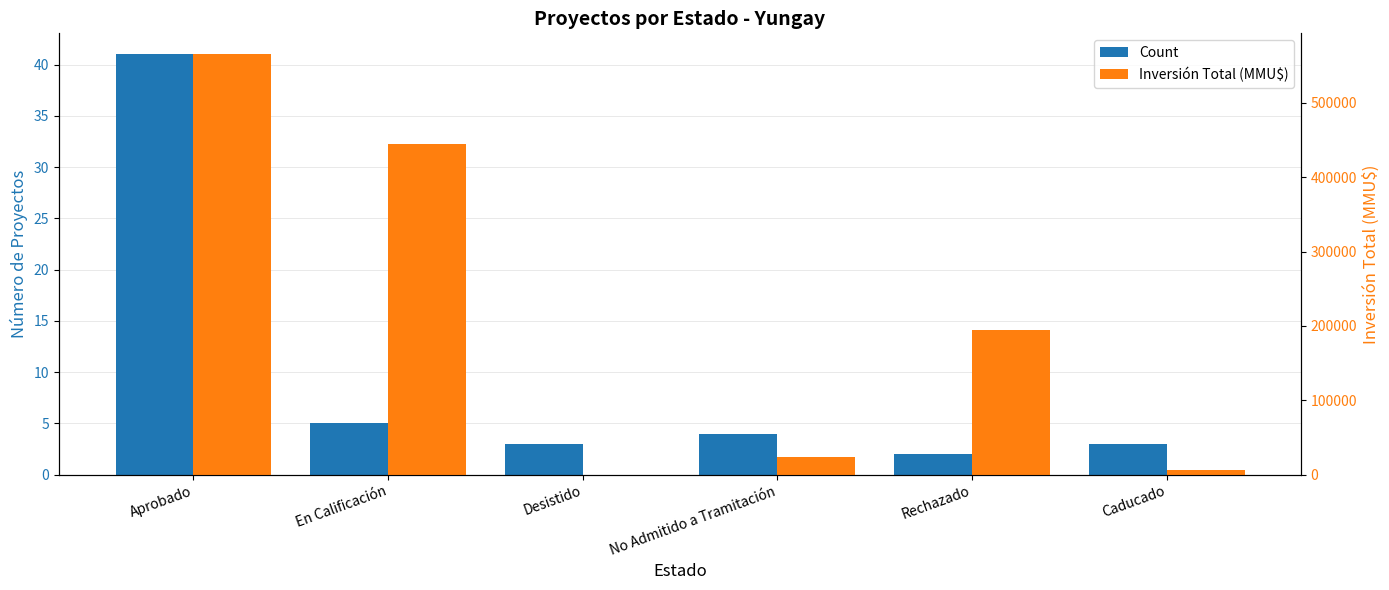

What position from the right is En Calificación?

5